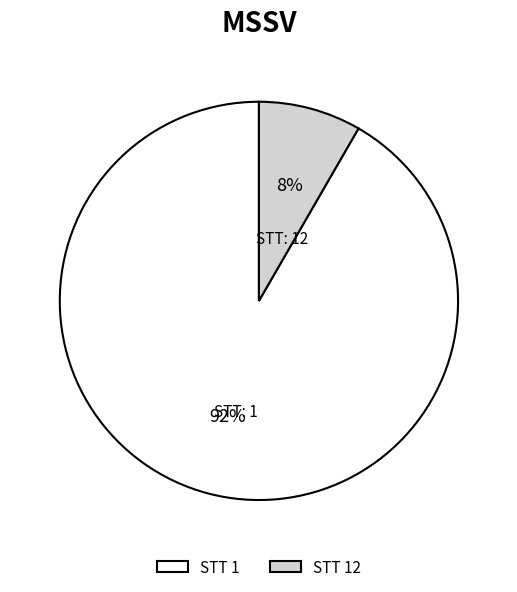

Is there any slice that represents more than half of the pie?

Yes